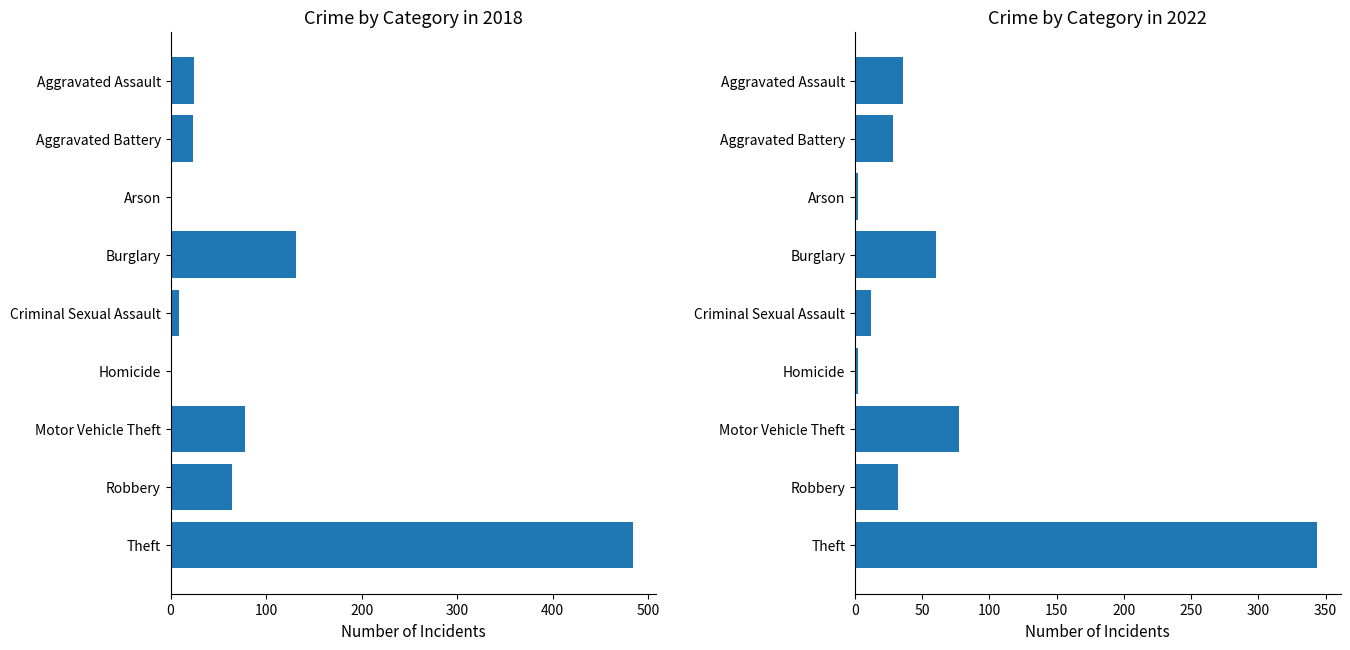

Reading left to right, extract all data points from this chart.

2018: 24	23	0	131	9	0	78	64	484
2022: 36	28	2	60	12	2	77	32	344